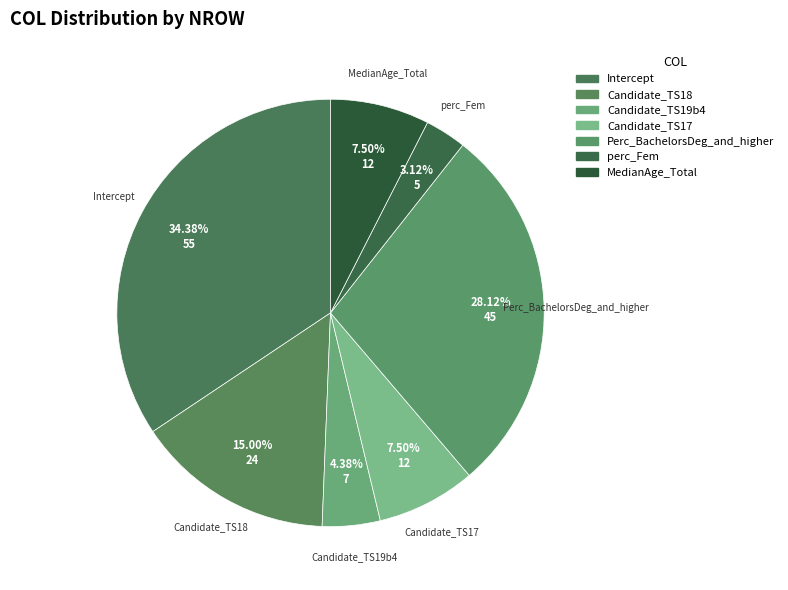

Does Intercept represent more than half of the total?

No